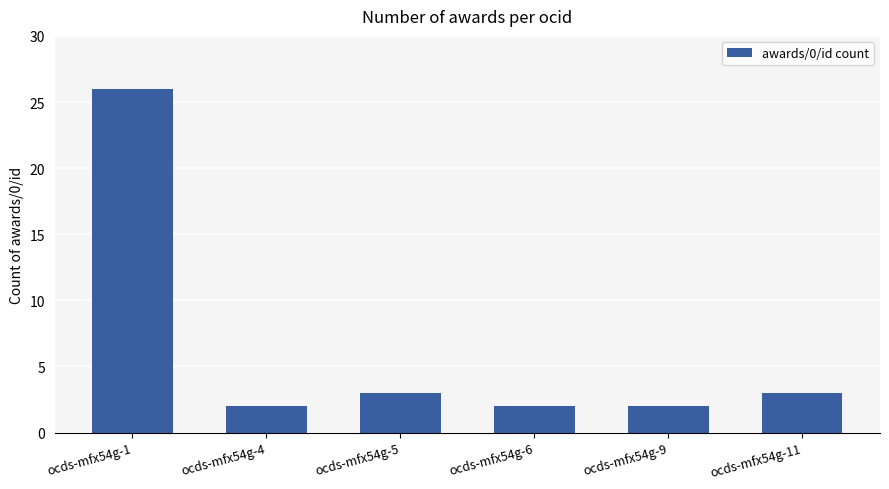

Reading left to right, extract all data points from this chart.

26	2	3	2	2	3